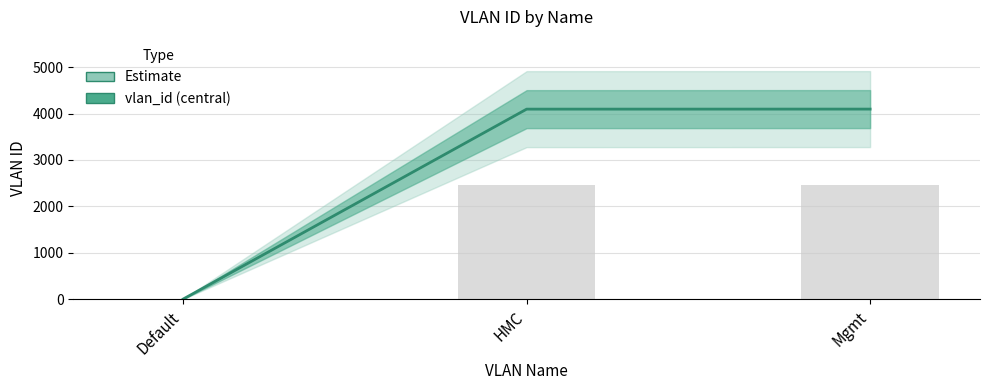

Reading left to right, extract all data points from this chart.

1	4094	4095